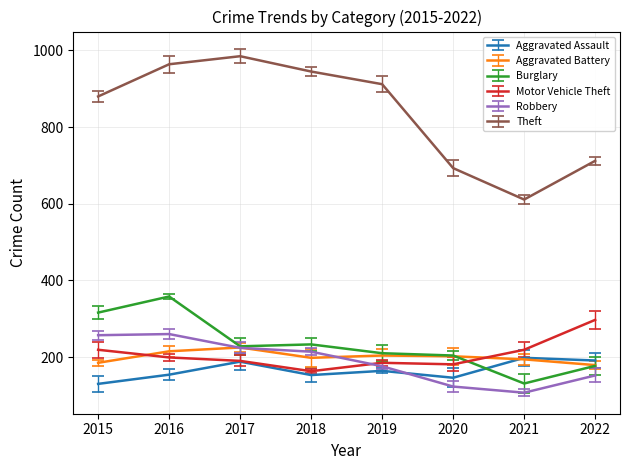

What is the difference between the maximum and second lowest values in the Theft series?

292